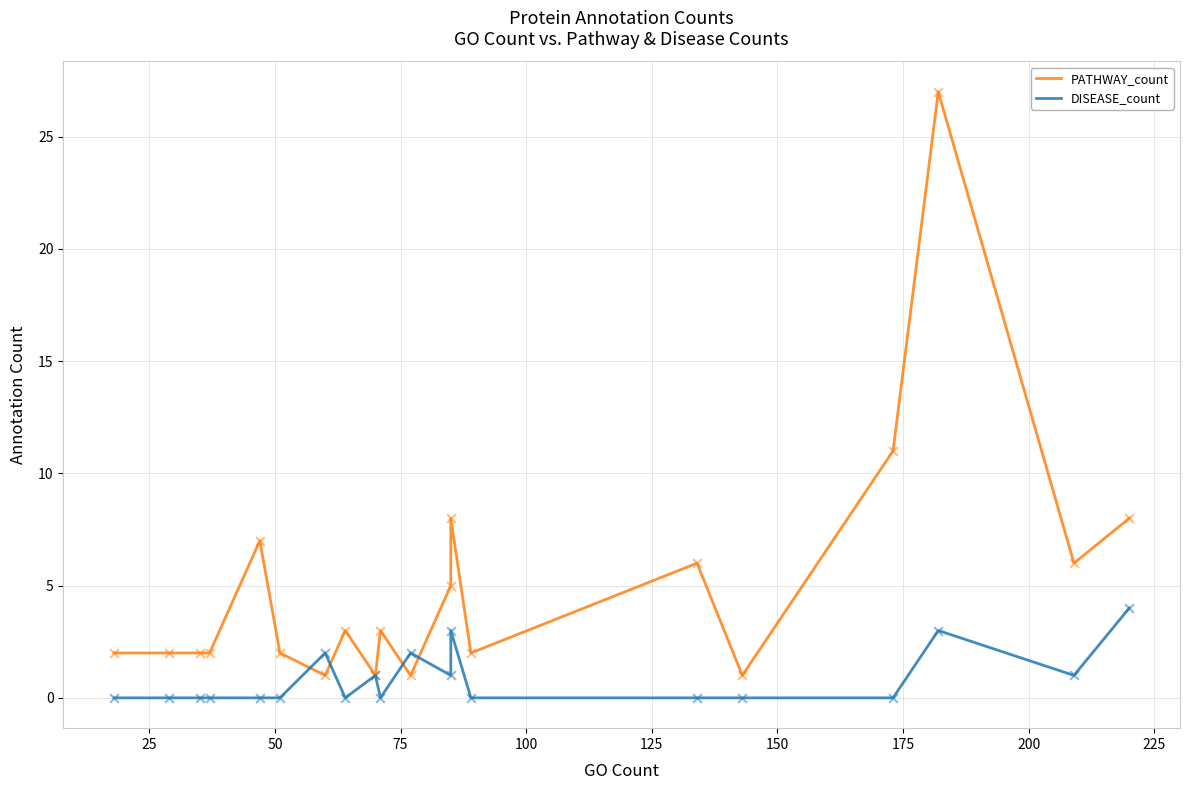

Is the value of DISEASE_count at 15 greater than the value of PATHWAY_count at 17?

No